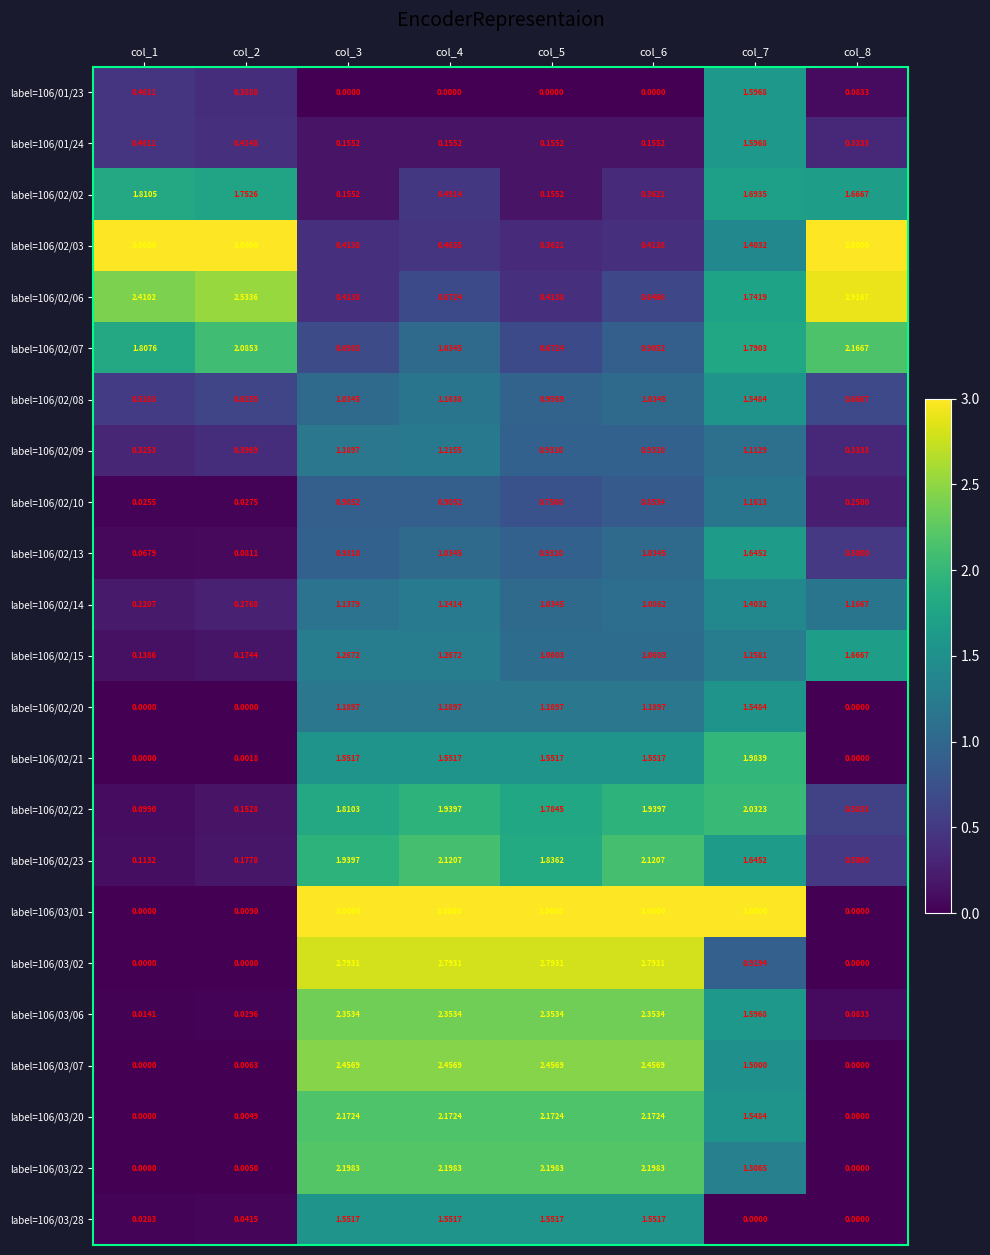

Is the value of label=106/02/22 at col_4 greater than the value of label=106/02/10 at col_4?

Yes